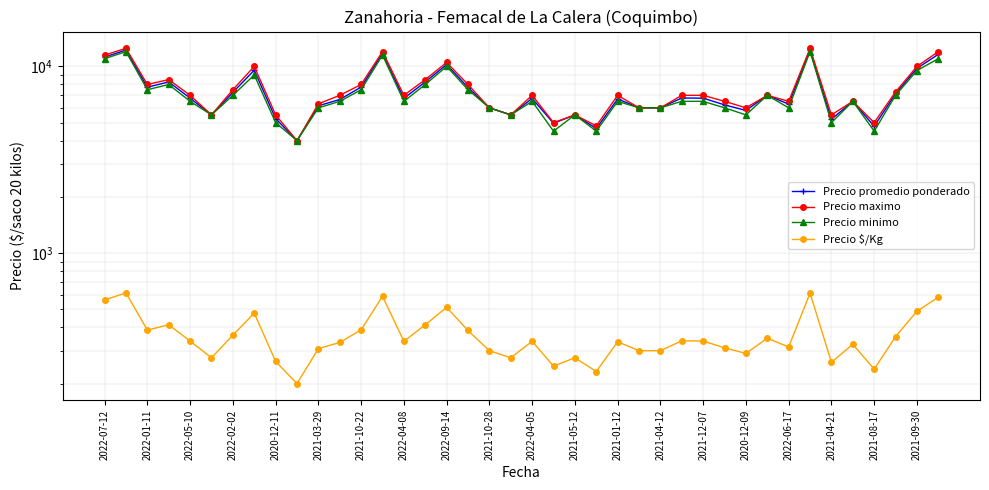

What is the sum of the Precio promedio ponderado values at 31 and 2021-08-17?

13000